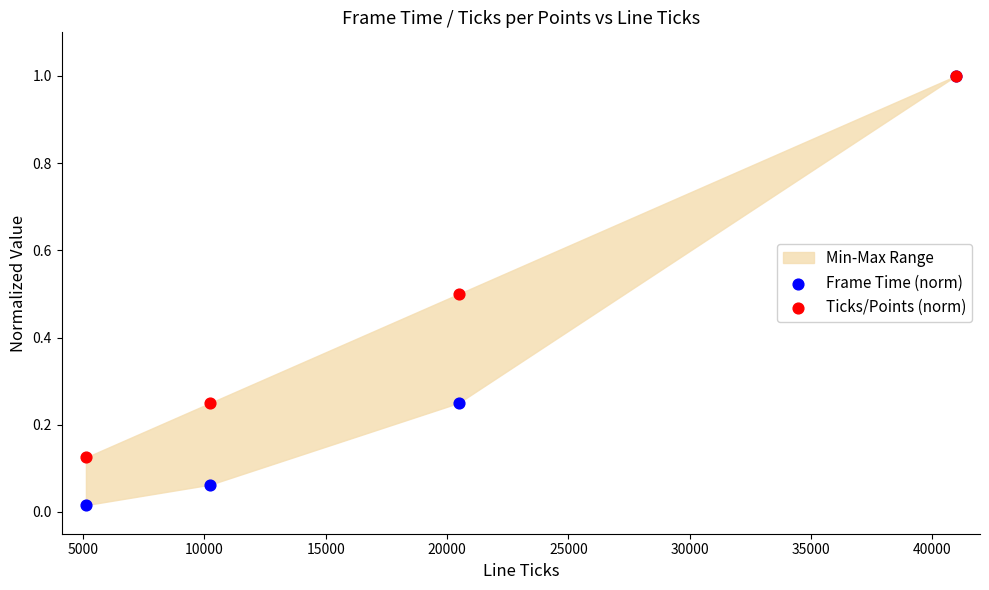

What are all the series names shown in the legend?

Frame Time (norm), Ticks/Points (norm)